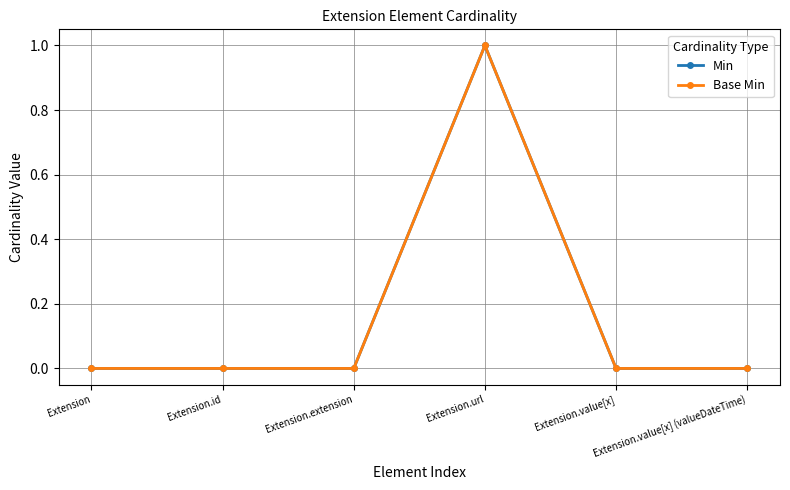

Is this an area chart (filled region under the line)?

No